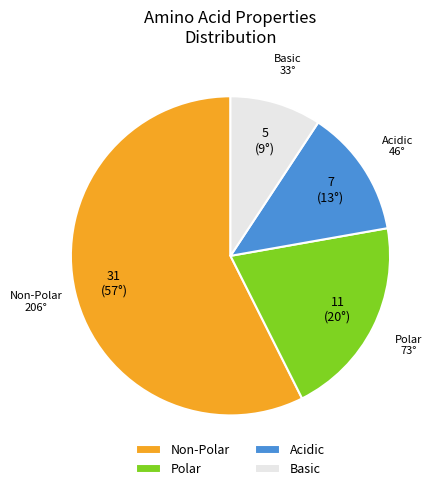

True or false: Non-Polar accounts for 69% of the total.

False